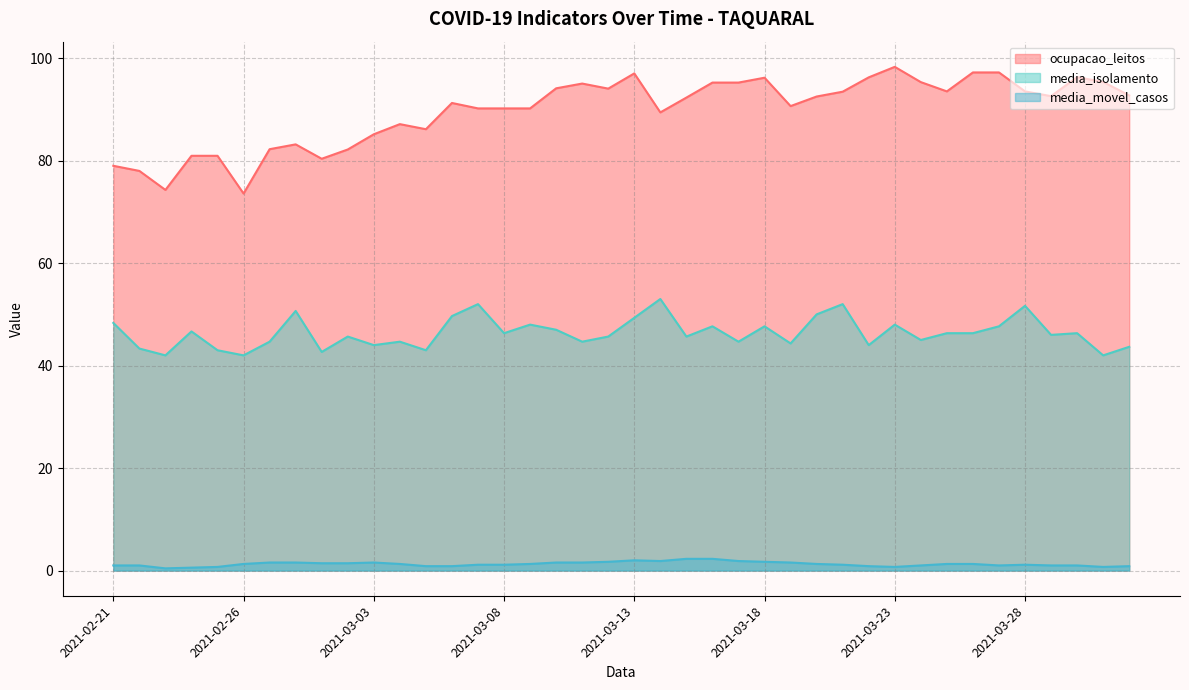

What is the average value of the ocupacao_leitos series?

89.7